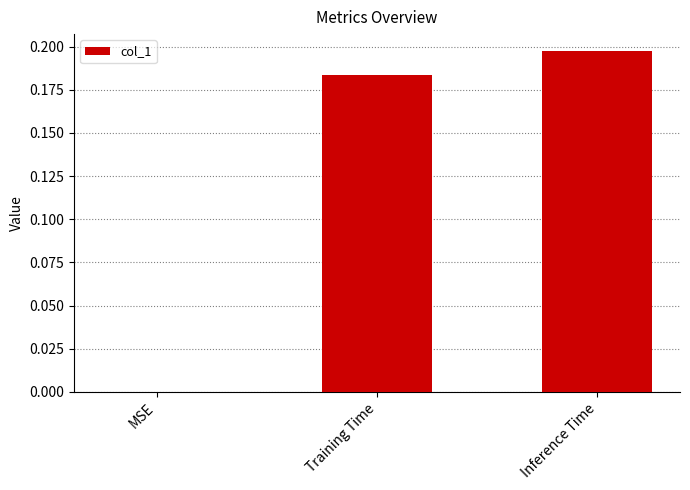

Which has a higher value, Training Time or Inference Time?

Inference Time